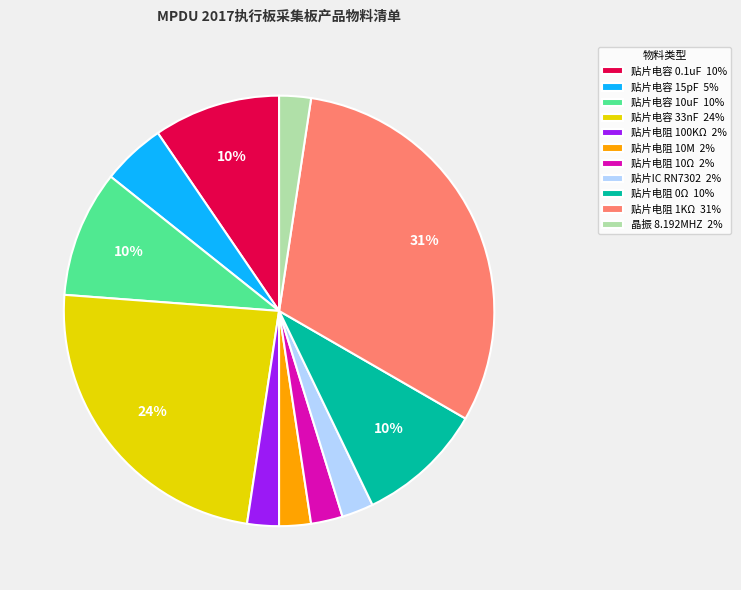

Is it true that 贴片电容 0.1uF 10% is 1% of the pie?

False